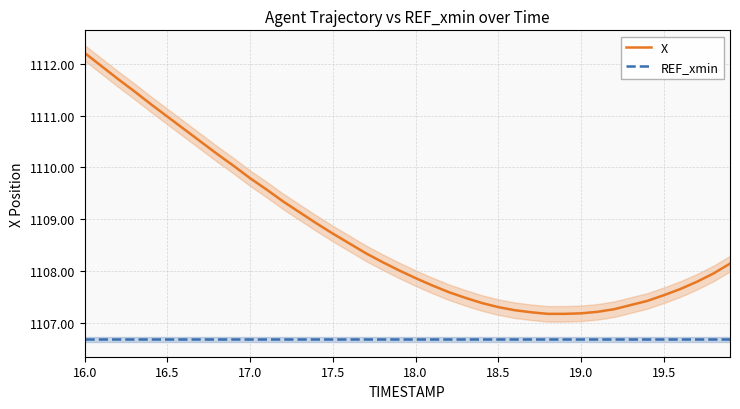

List the series in order of their peak value, lowest first.

REF_xmin, X